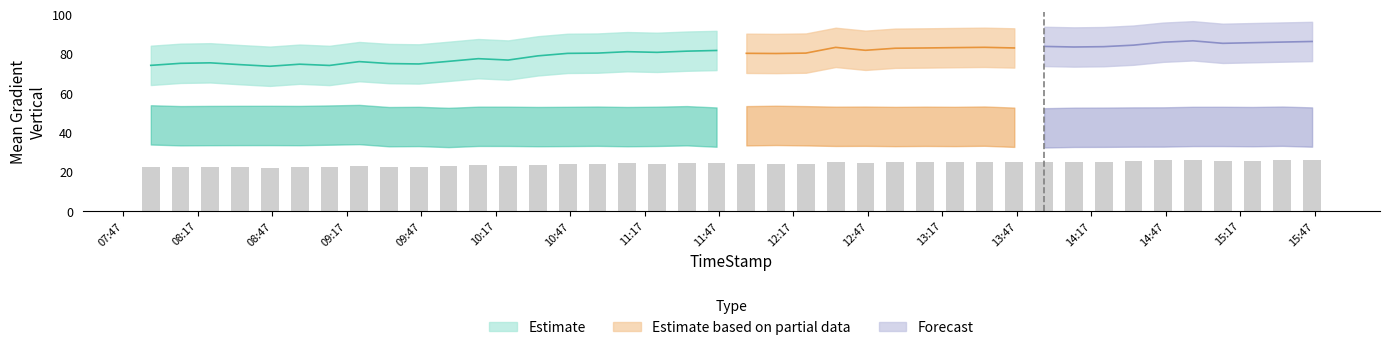

What is the approximate value of Mean Gradient Vertical at 2012/03/04 12:34?

83.3